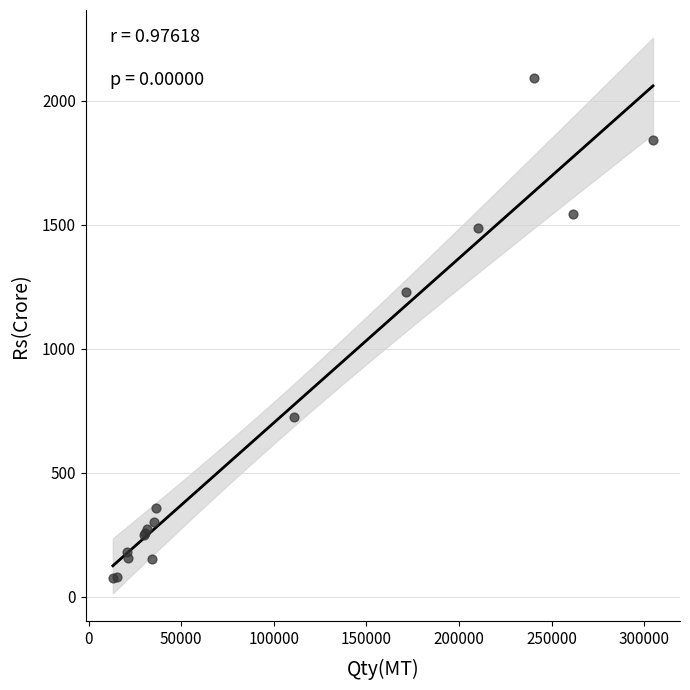

What Y value in the scatter plot is closest to 1083?

1230.5